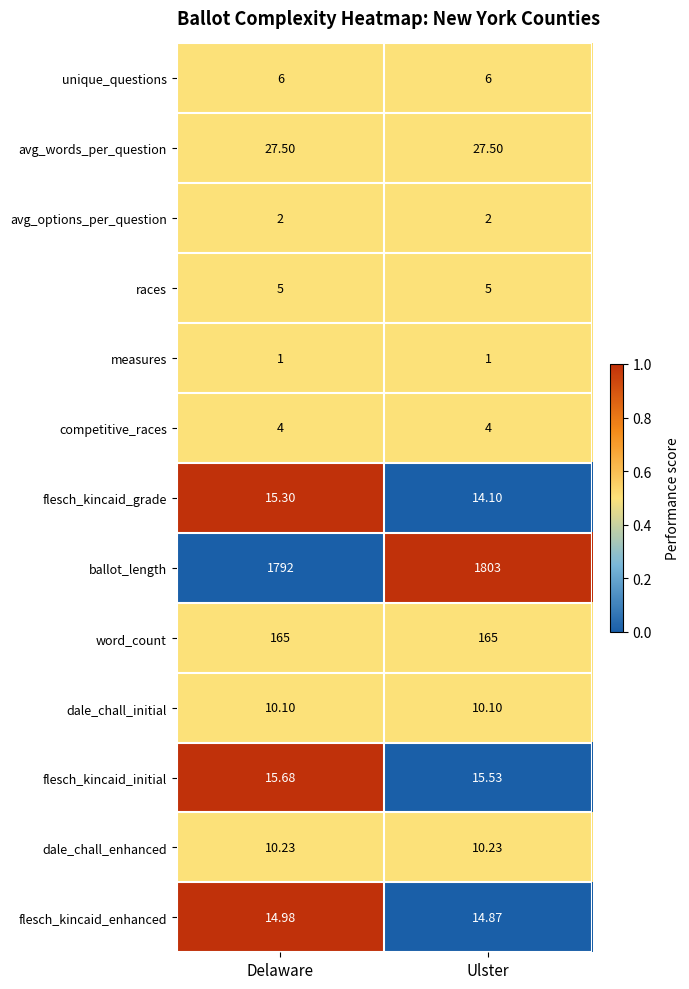

Rank the series by their maximum value, from highest to lowest.

ballot_length, word_count, avg_words_per_question, flesch_kincaid_initial, flesch_kincaid_grade, flesch_kincaid_enhanced, dale_chall_enhanced, dale_chall_initial, unique_questions, races, competitive_races, avg_options_per_question, measures